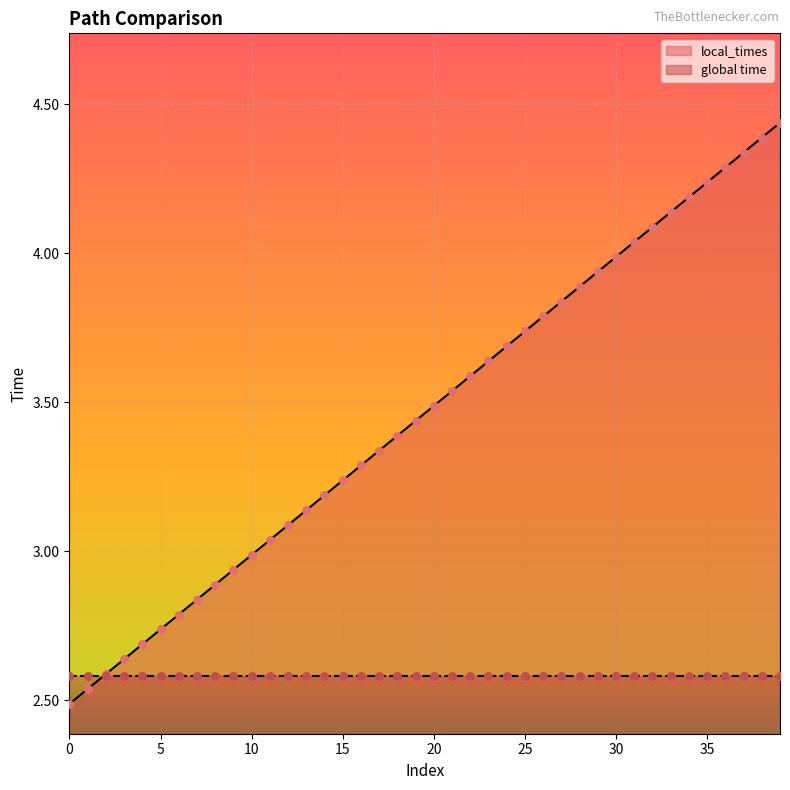

What is the change in value from 3 to 33?

+1.5